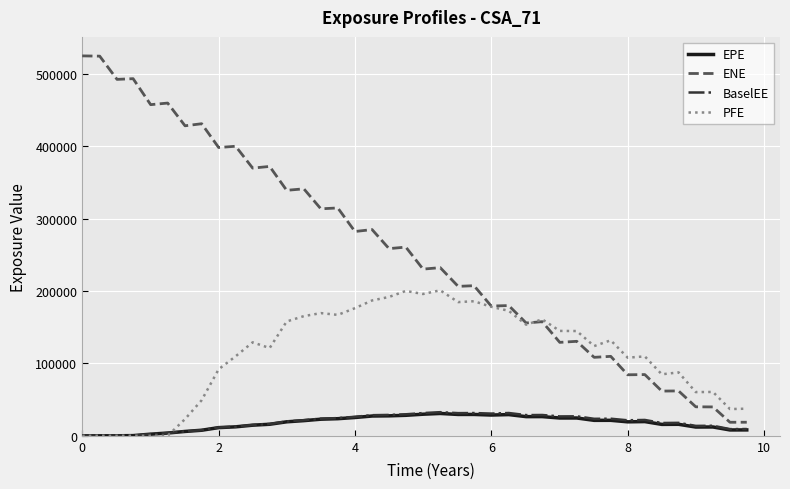

Which series has the largest total across all categories?

ENE